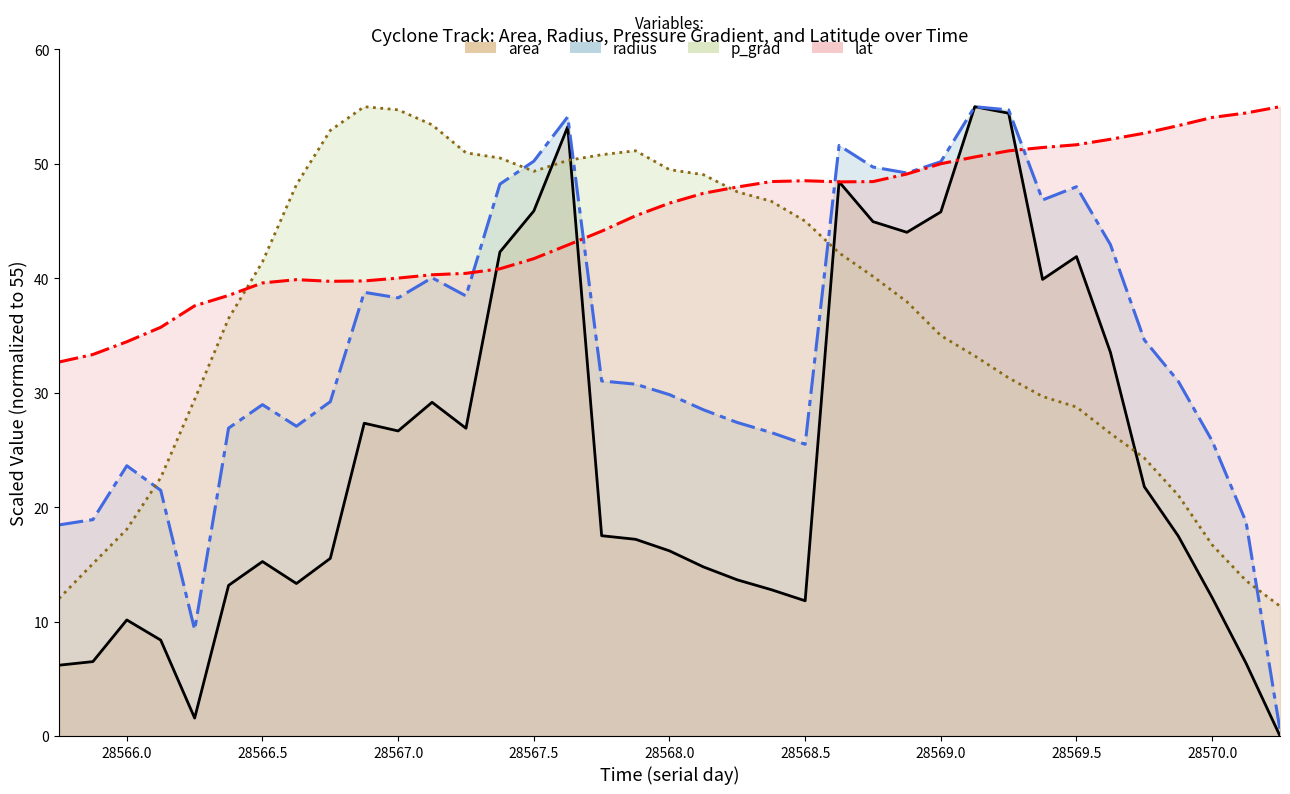

What is the minimum value for lat (line)?

32.7